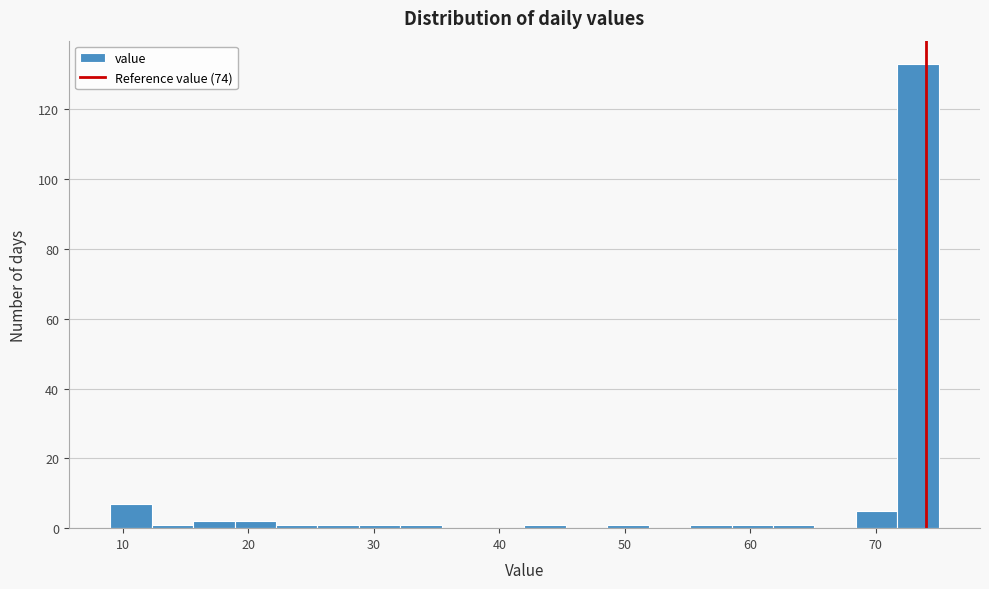

Read against the x-axis, roughly where is the centre of the tallest bar?

73